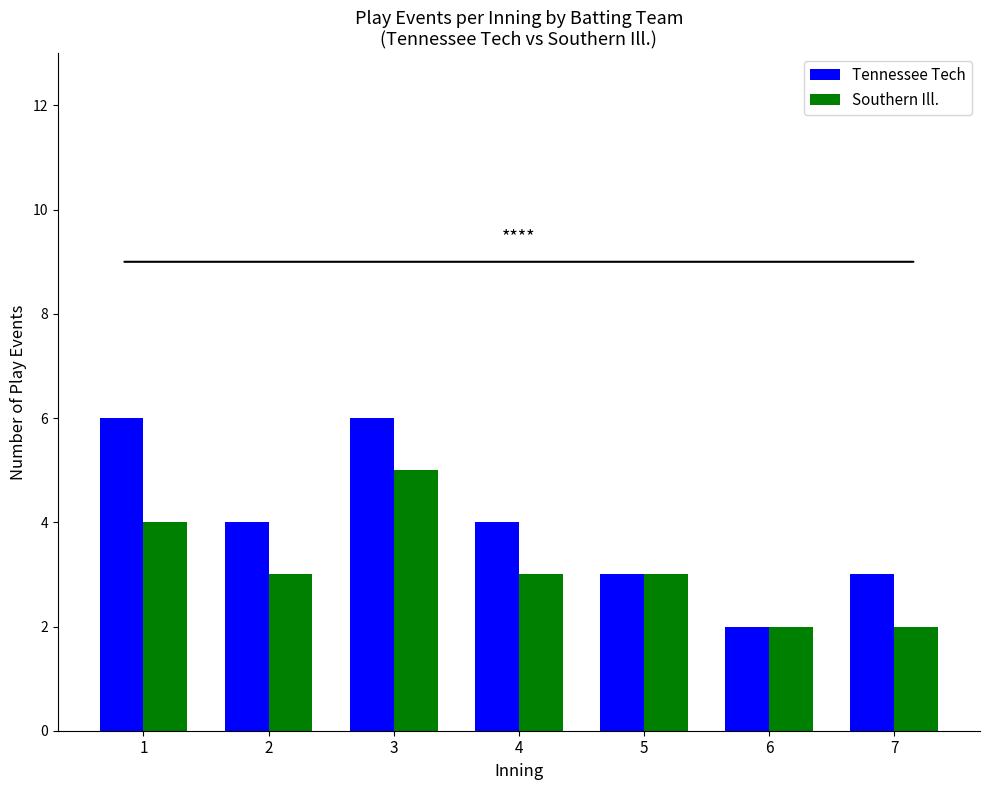

What is the average value of the Tennessee Tech series?

4